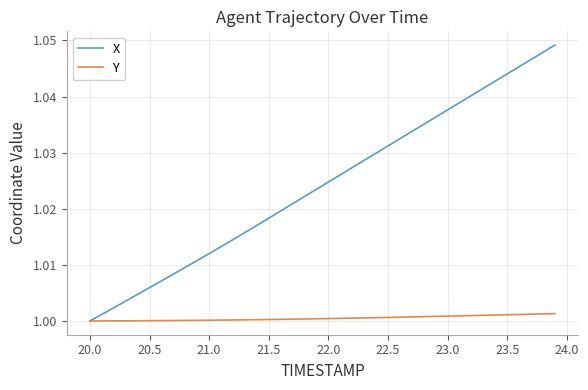

Rank the series by their maximum value, from highest to lowest.

X, Y